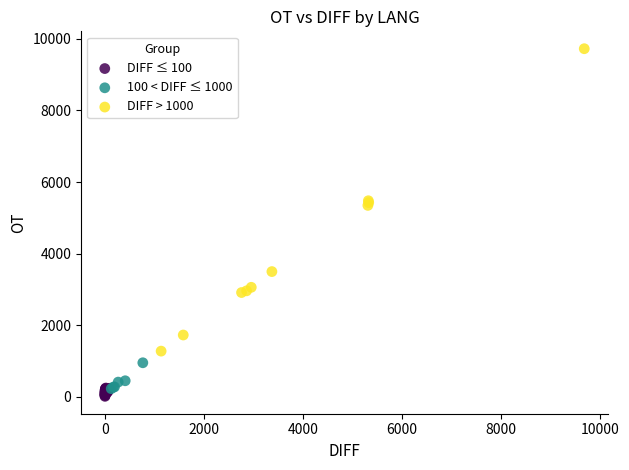

Which series contains the highest Y value?

DIFF > 1000